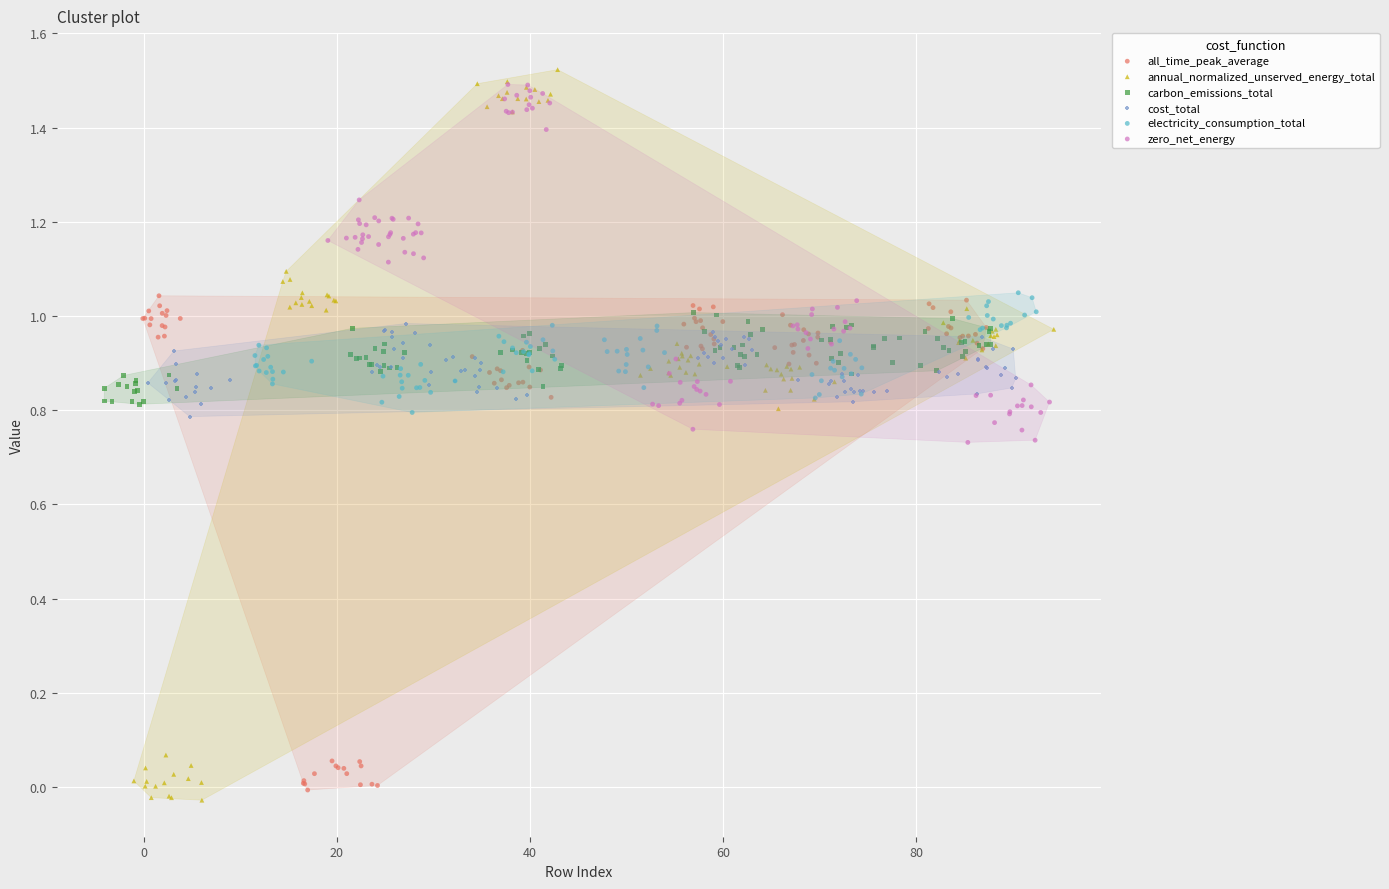

Which series has the largest Y range (max minus min)?

annual_normalized_unserved_energy_total